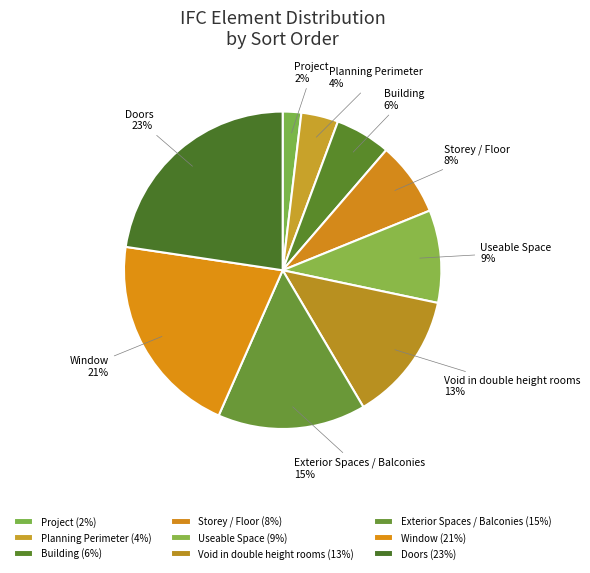

Rank the categories by value from lowest to highest.

Project, Planning Perimeter, Building, Storey / Floor, Useable Space, Void in double height rooms, Exterior Spaces / Balconies, Window, Doors